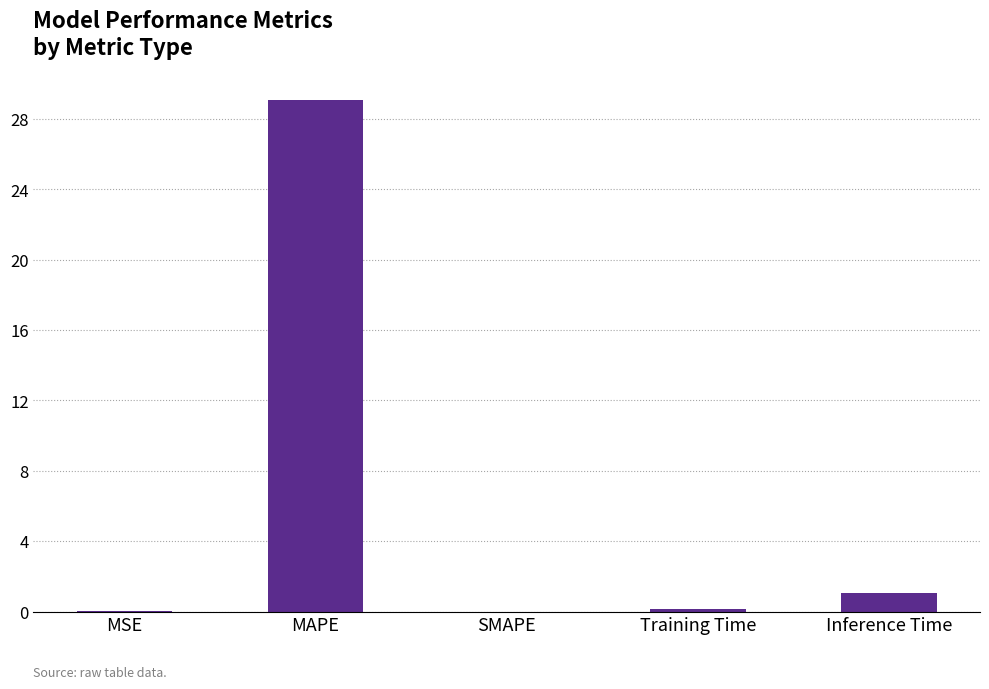

What is the sum of all values?

30.3